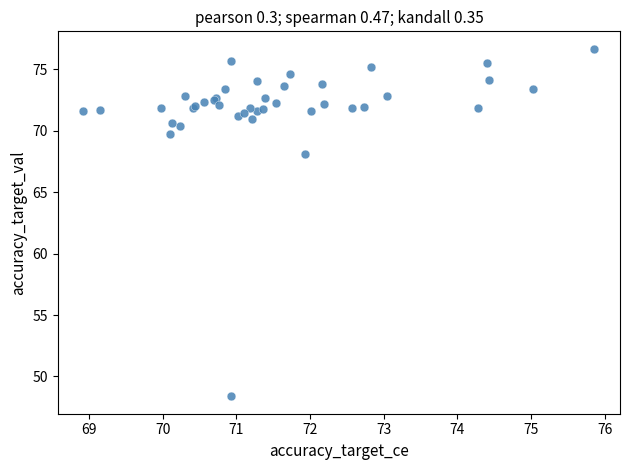

What Y value in the scatter plot is closest to 62?

68.1